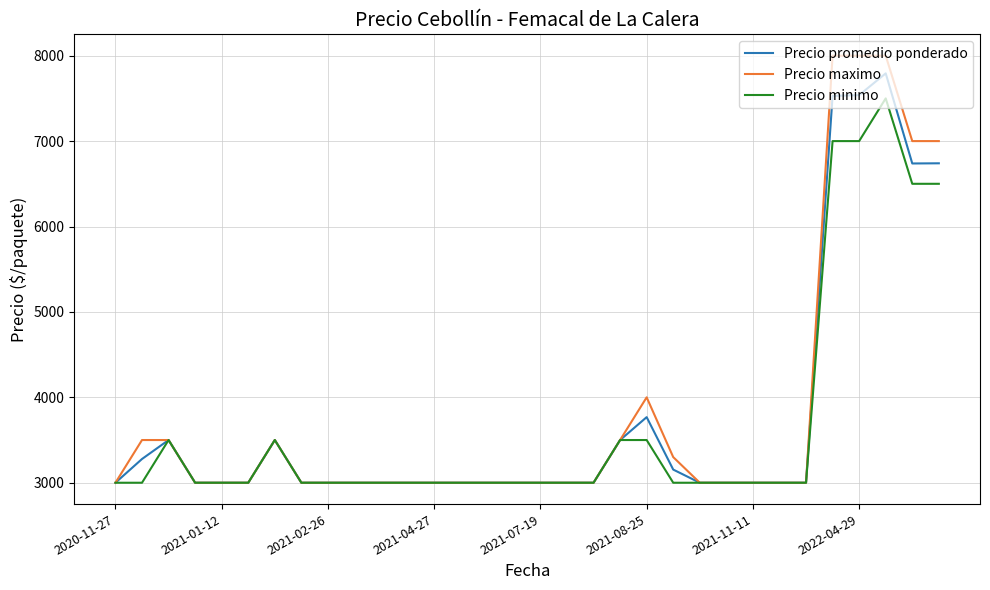

Which series has the widest spread of values?

Precio maximo